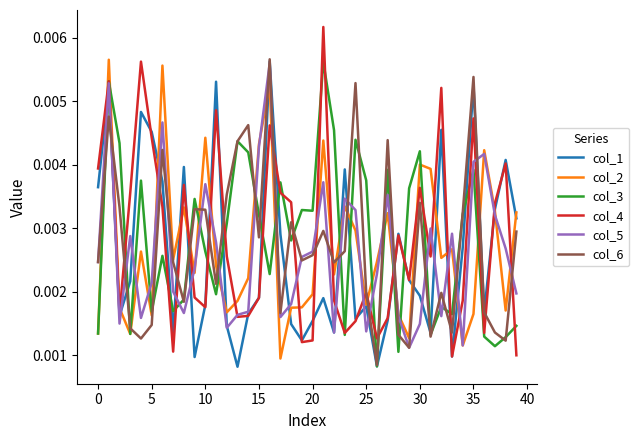

Which series has the largest range (max minus min)?

col_4